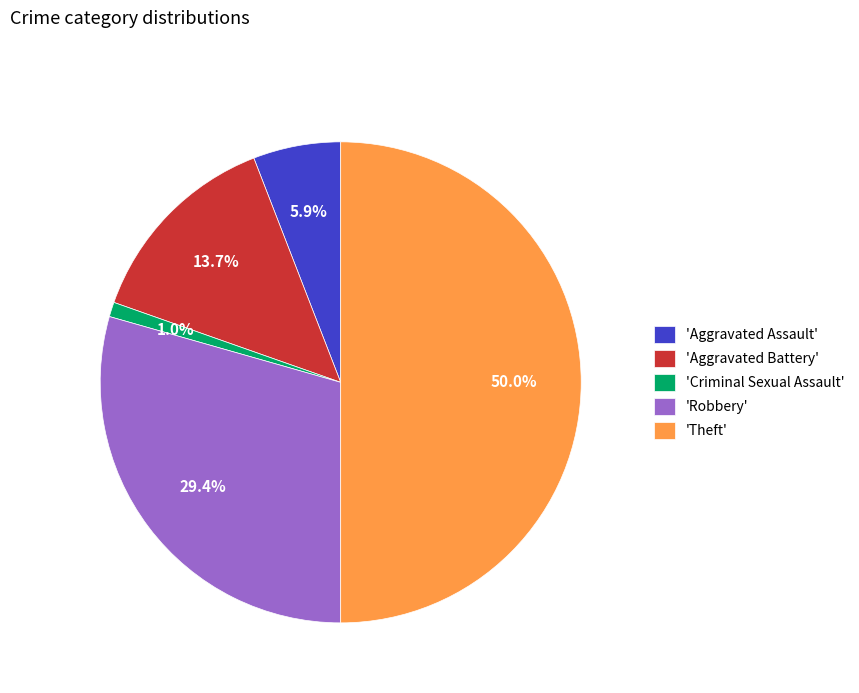

What percentage is NOT represented by 'Theft'?

50.0%